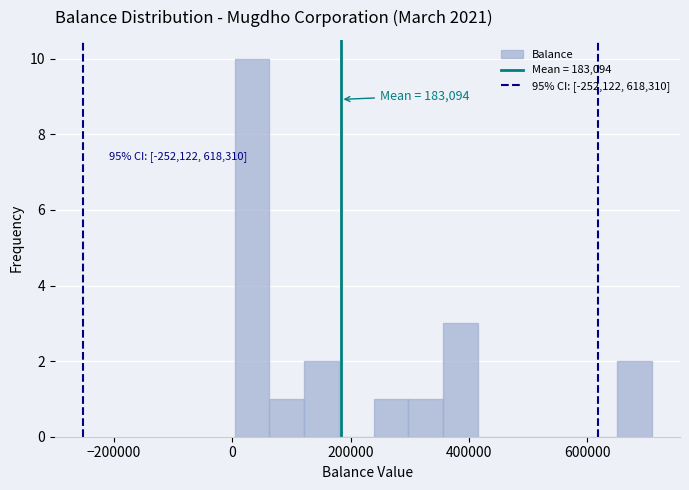

Around what value on the x-axis is the tallest bar? Give the approximate position of its centre, as read against the axis.

40000